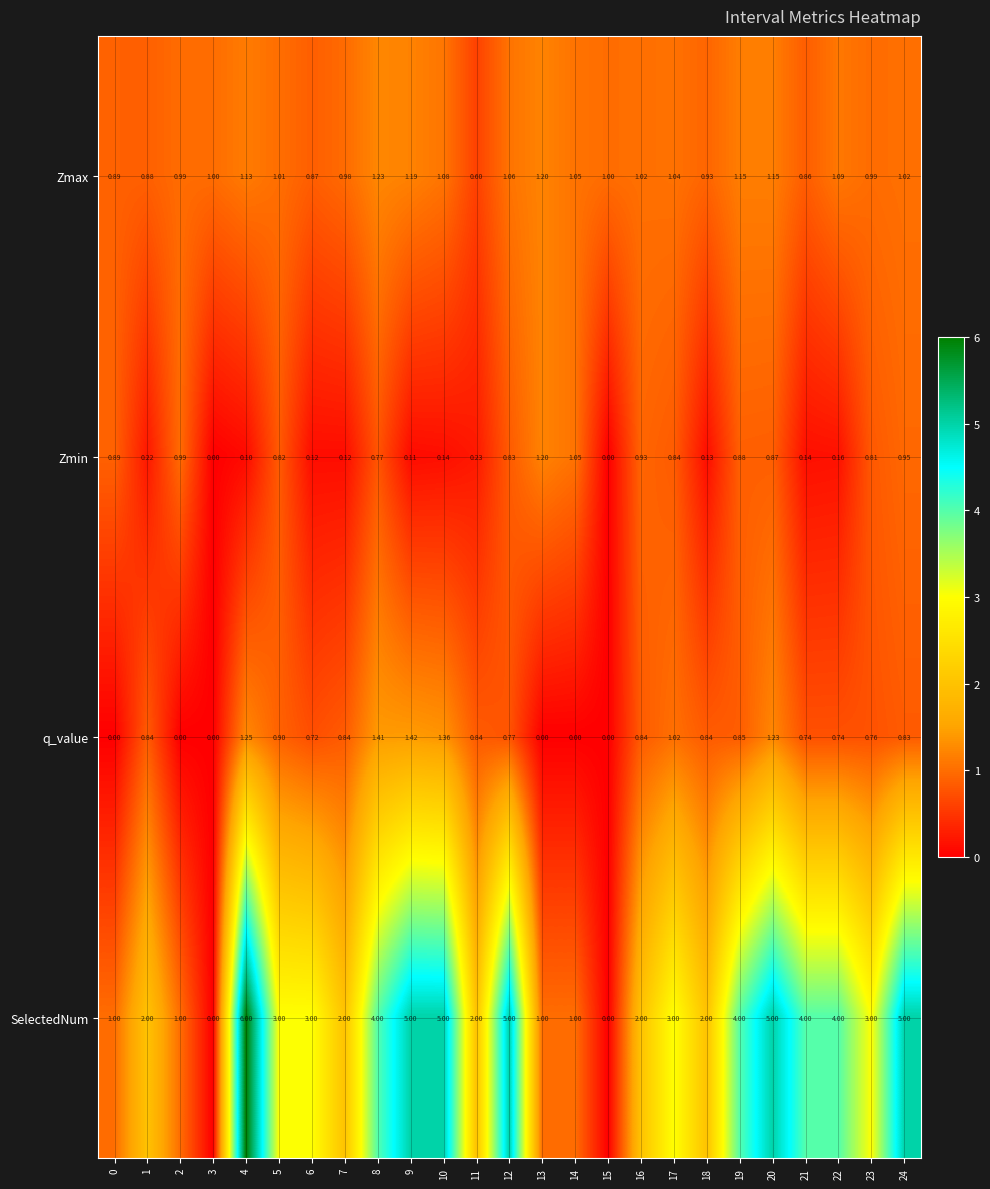

What is the difference between the highest and lowest values at 2?

1.0